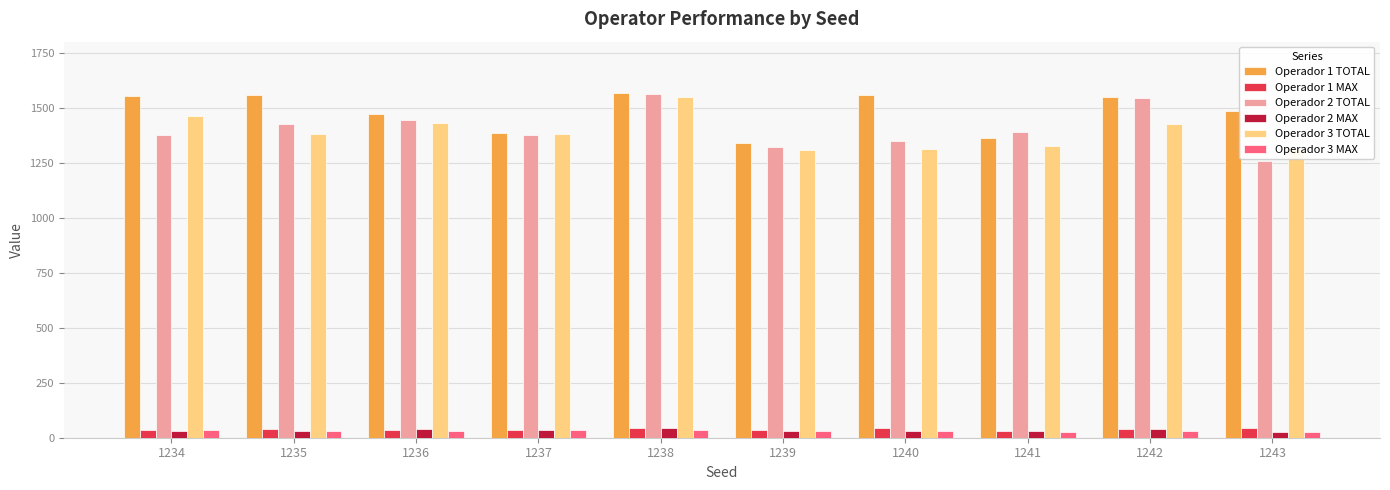

How many distinct data groups are displayed?

6